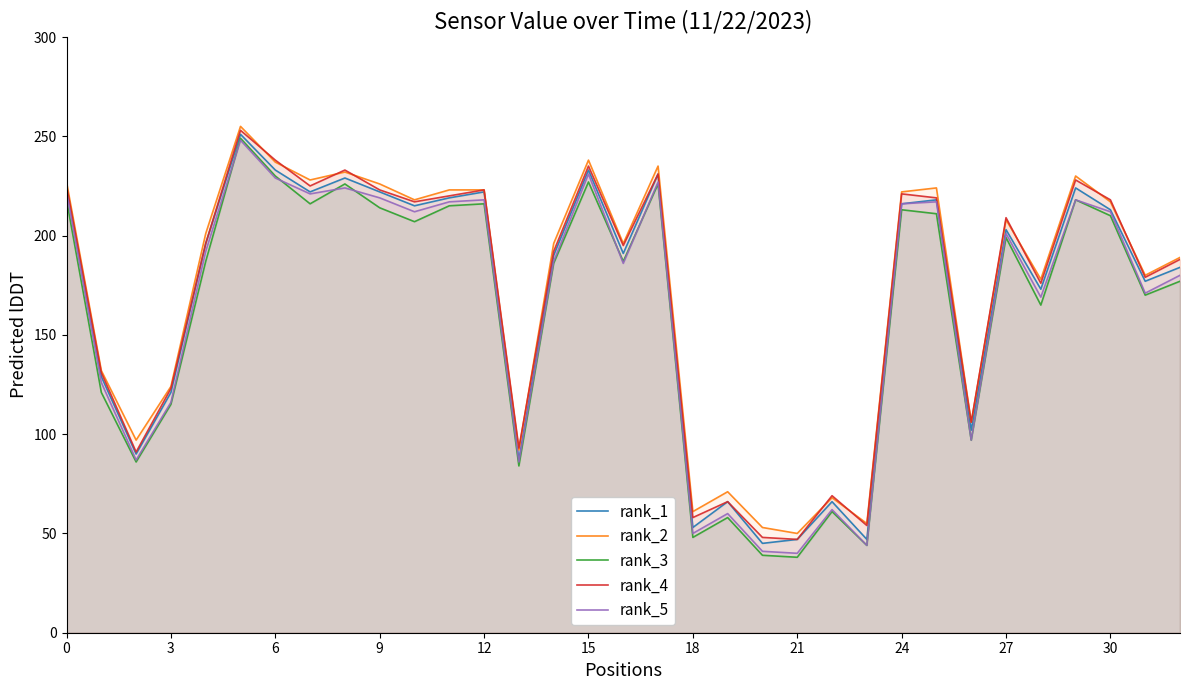

Reading left to right, list all the values displayed in this chart.

rank_1: 225	129	90	121	196	251	233	222	229	222	215	219	222	87	190	233	191	231	53	66	45	47	66	47	216	218	102	203	173	224	213	177	184
rank_2: 227	132	97	124	201	255	237	228	232	226	218	223	223	92	196	238	196	235	61	71	53	50	68	55	222	224	106	208	178	230	217	180	189
rank_3: 218	121	86	115	187	249	230	216	226	214	207	215	216	84	186	227	187	226	48	58	39	38	61	44	213	211	97	199	165	218	210	170	177
rank_4: 225	131	91	123	196	253	238	225	233	223	217	220	223	93	192	235	195	231	58	66	48	47	69	54	221	219	106	209	176	228	218	179	188
rank_5: 222	126	87	116	192	248	229	221	224	219	212	217	218	86	187	231	186	227	50	60	41	40	62	44	216	217	97	201	169	218	212	171	180